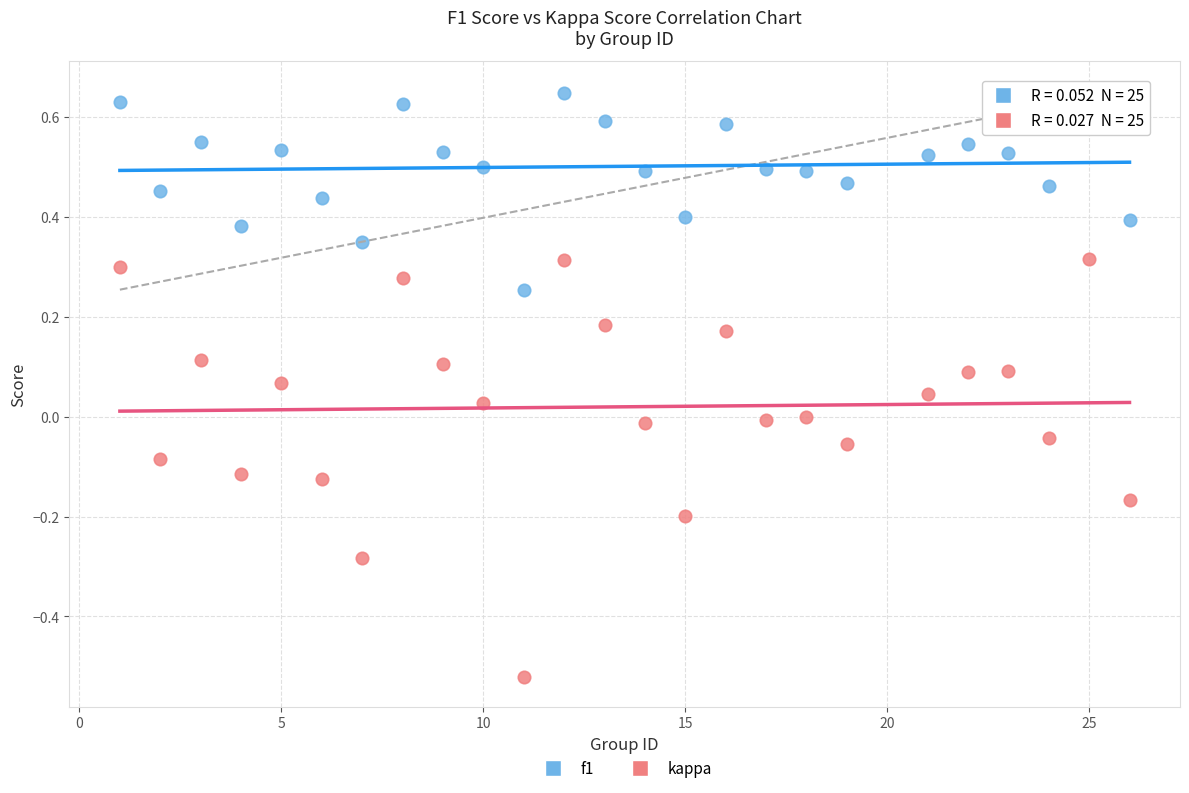

Which series contains the lowest Y value?

kappa